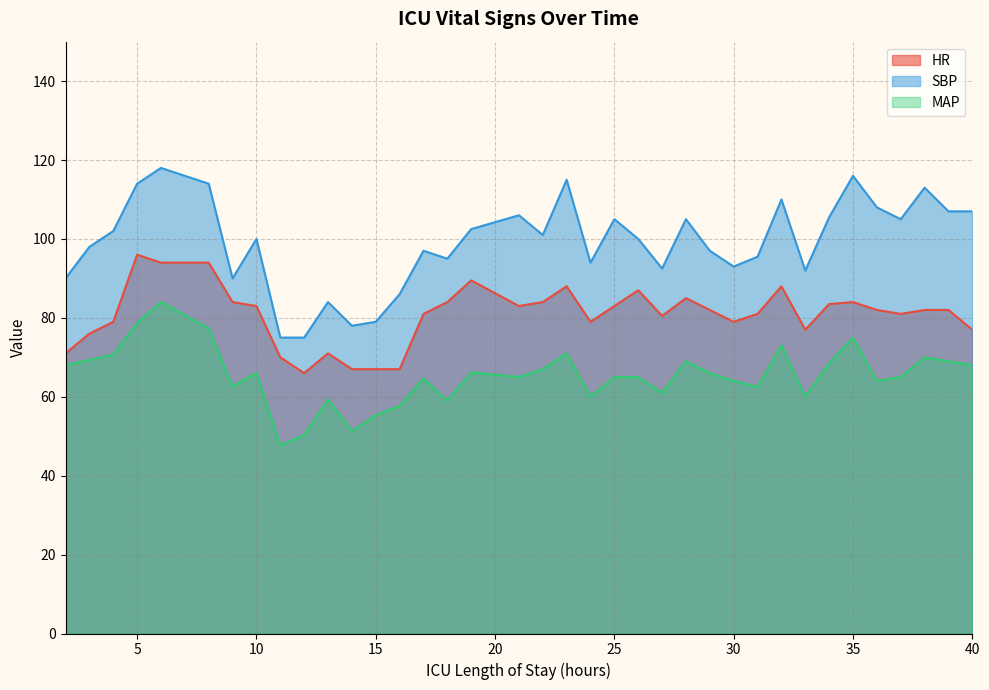

What is the difference between the maximum and minimum values in the SBP series?

43.0